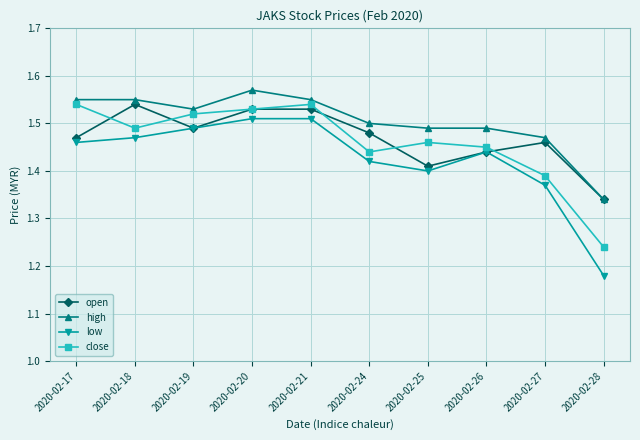

What is the sum of all open values?

14.7